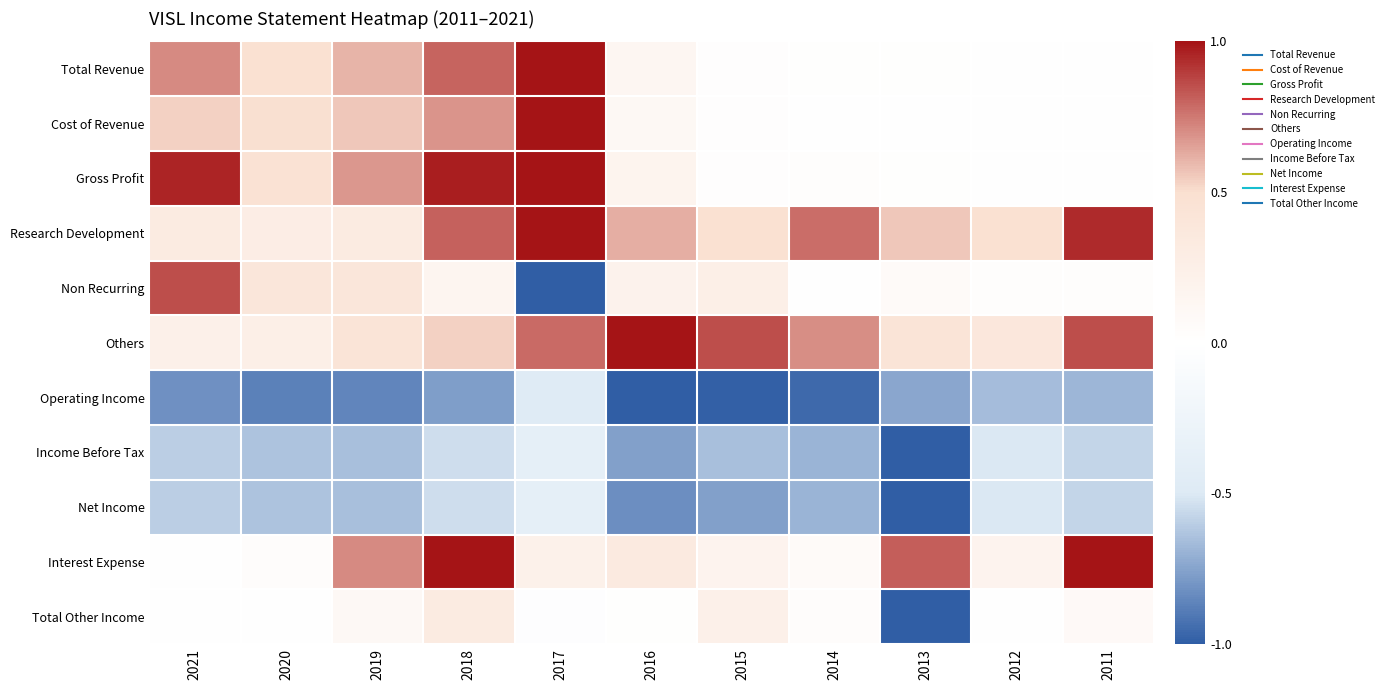

What is the total value across all series at 2017?

2.7